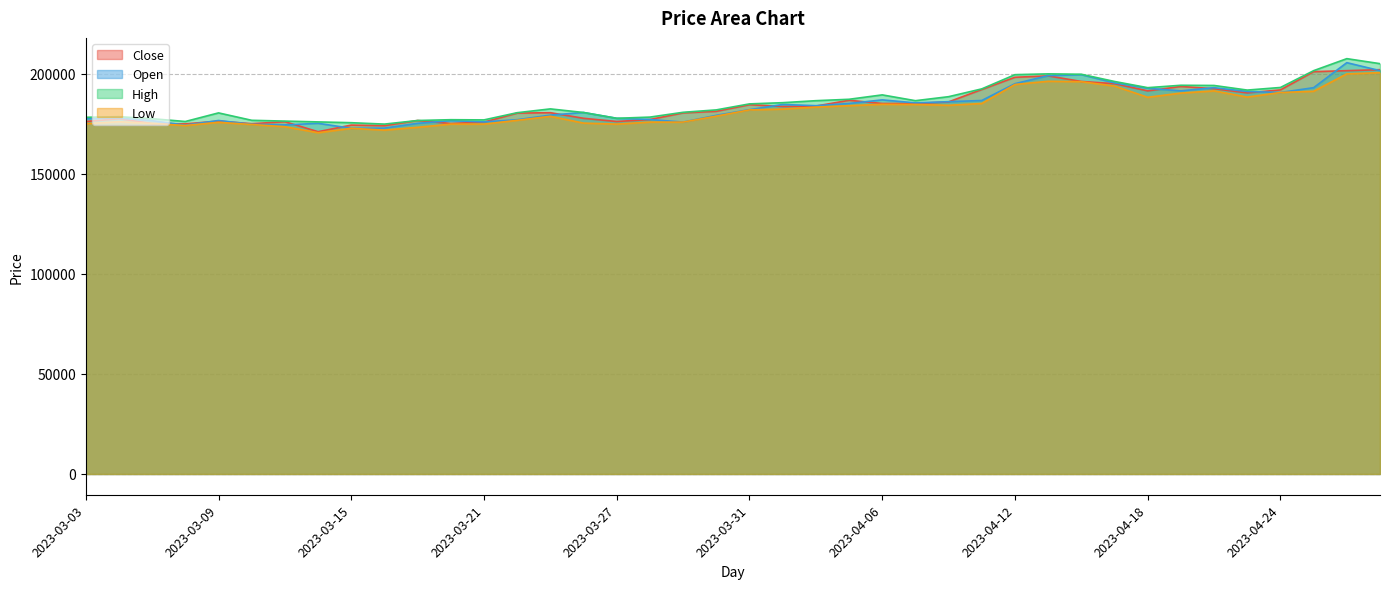

True or false: High and Open cross at least once.

False